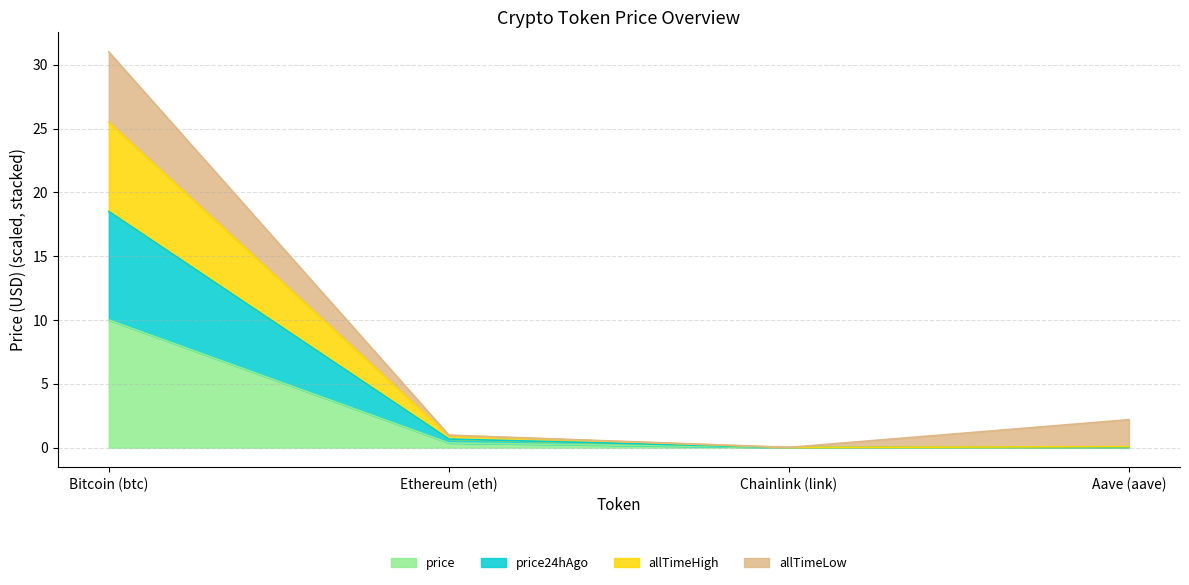

What is the highest value of the price series?

10.0